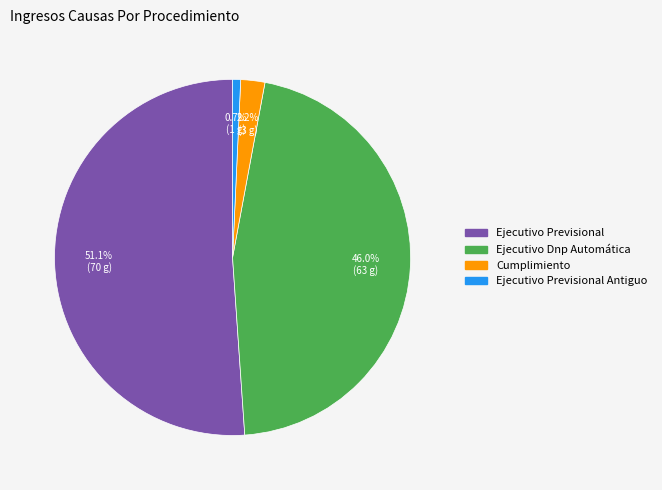

Is there a majority slice in this chart?

Yes